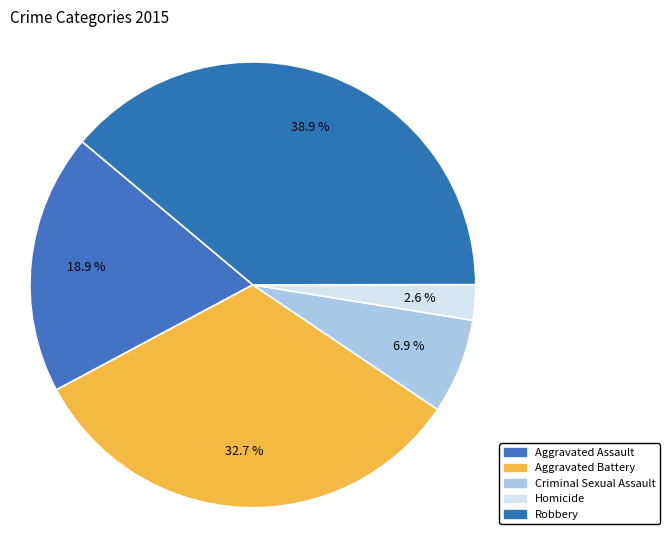

To the nearest percent, what is the combined percentage of Aggravated Battery and Robbery?

72%